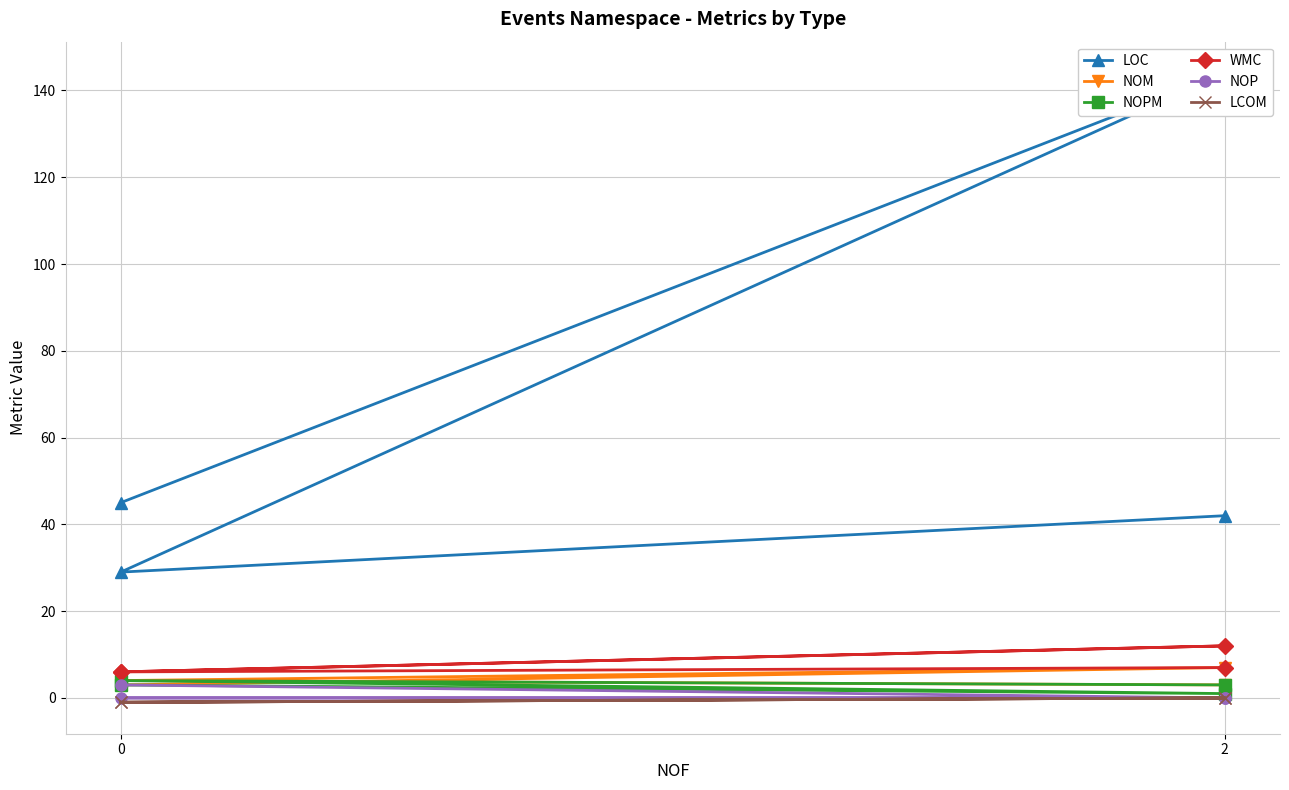

Which series has the widest spread of values?

LOC